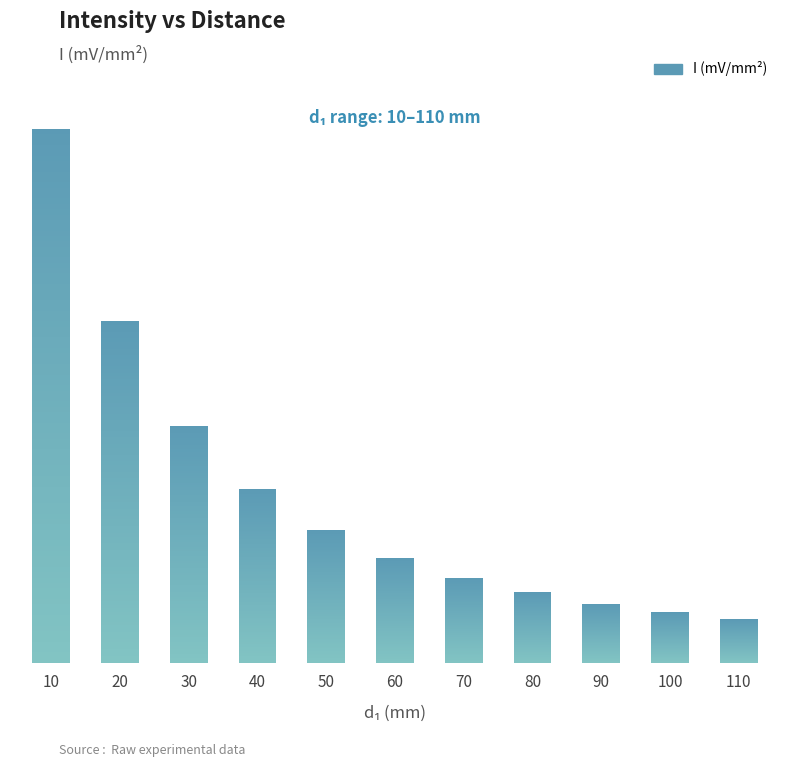

Does the chart contain any negative values?

No